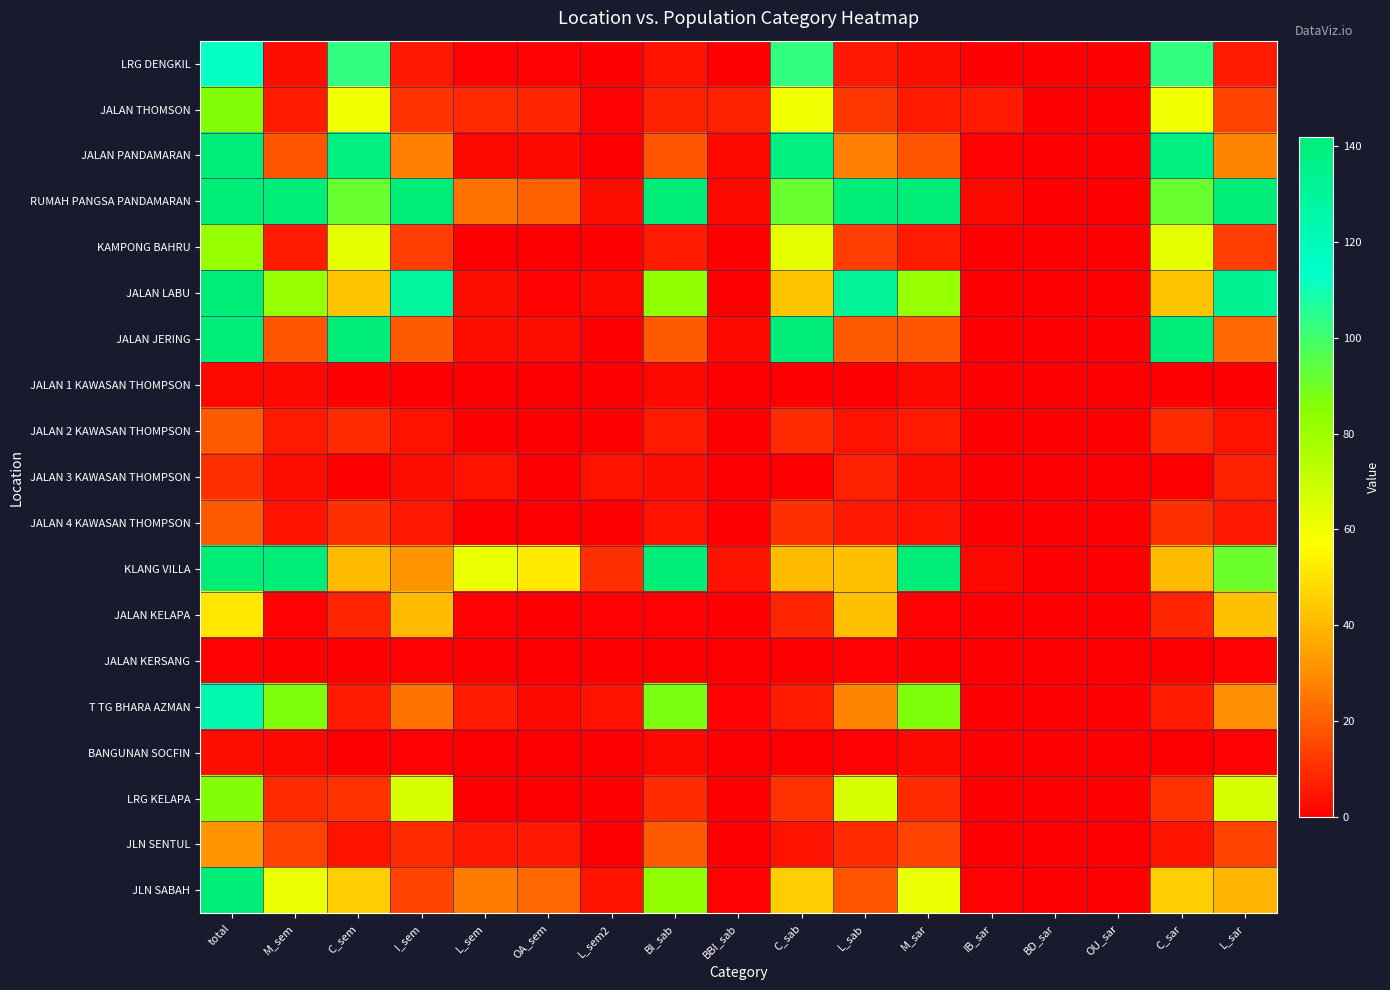

At which category is the sum across all series the highest?

total